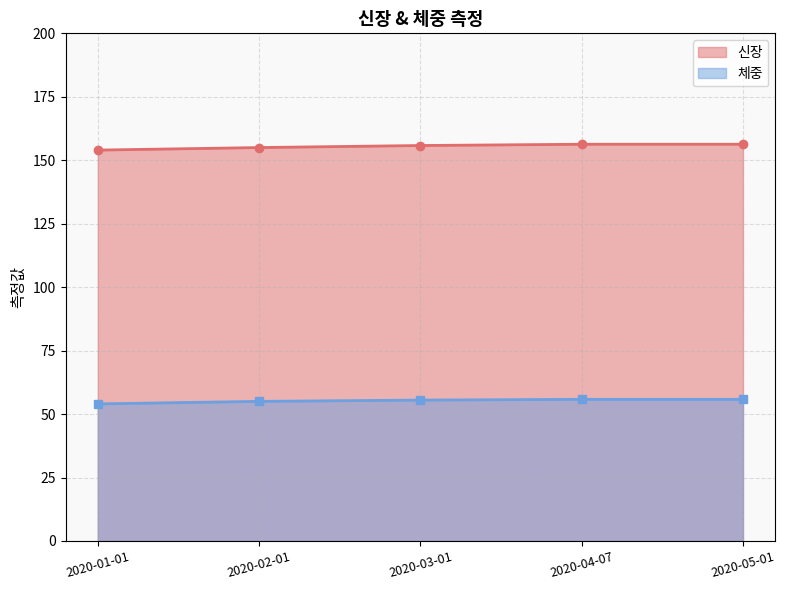

What is the value of the 체중 point at the 2nd from the left?

55.0